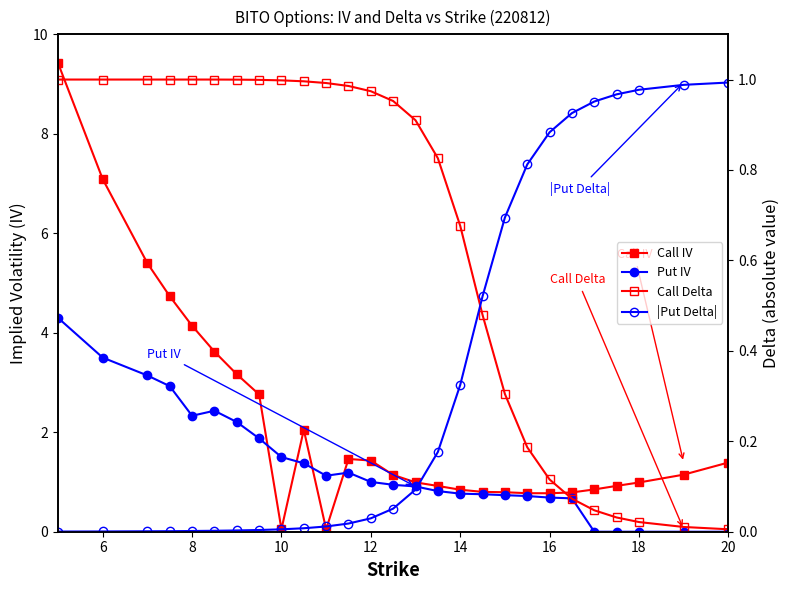

Which has a higher value, 14 or 10?

14